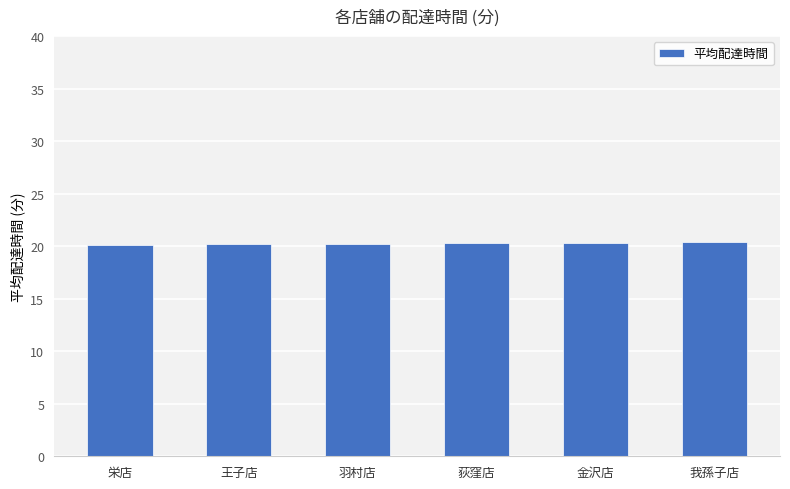

What is the maximum value shown in the chart?

20.4